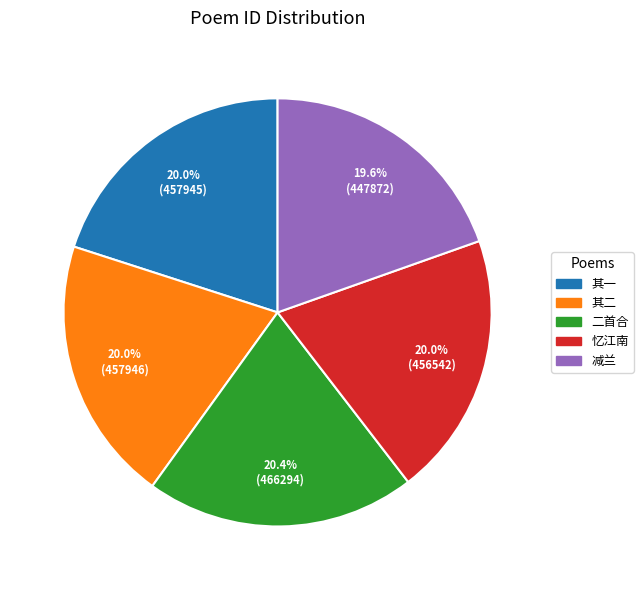

Does any single category account for the majority?

No